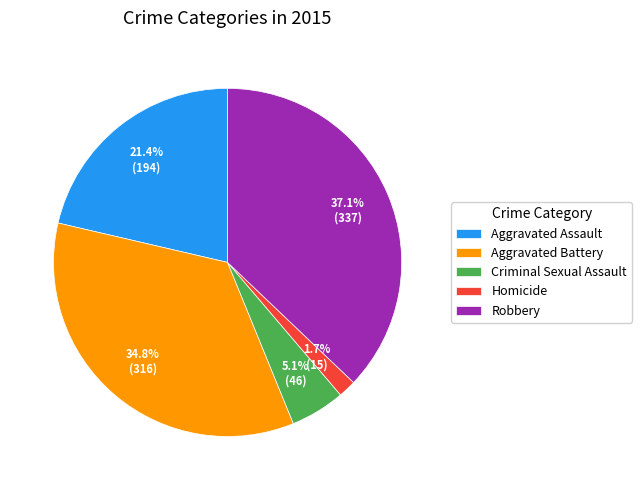

Does Homicide account for over 50% of the chart?

No